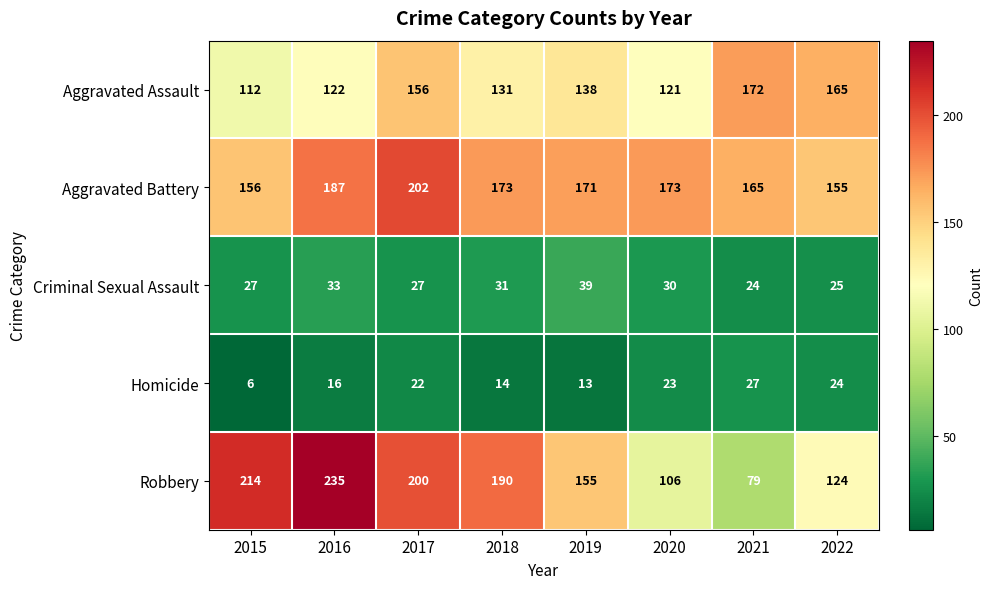

The value of Criminal Sexual Assault at 2015 is 13. True or false?

False